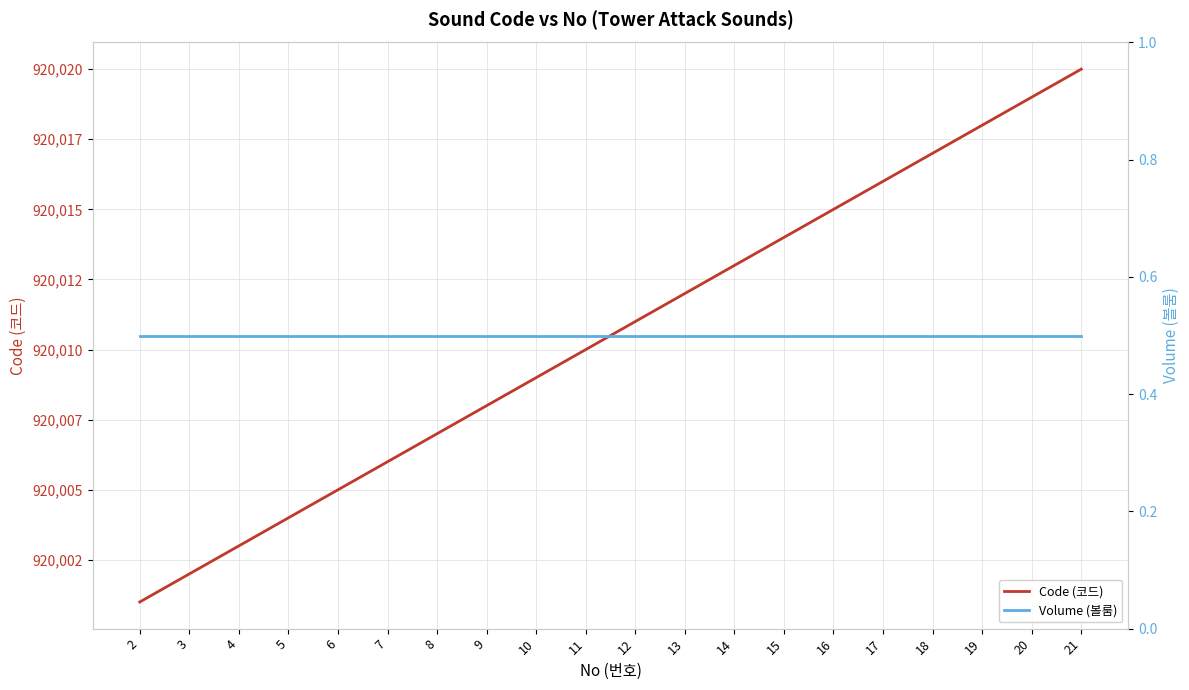

Is the value of Volume (볼룸) at 2 greater than the value of Code (코드) at 5?

No